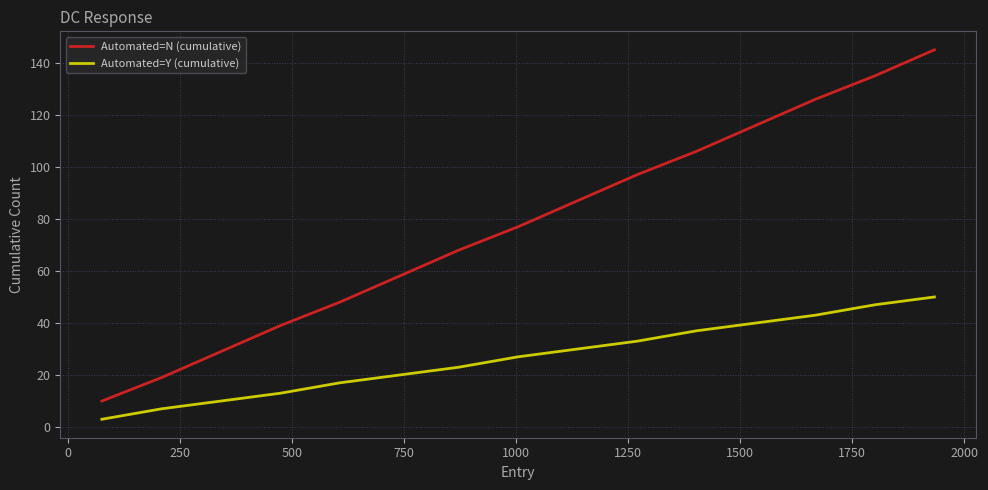

Which series has the largest total across all categories?

Automated=N (cumulative)